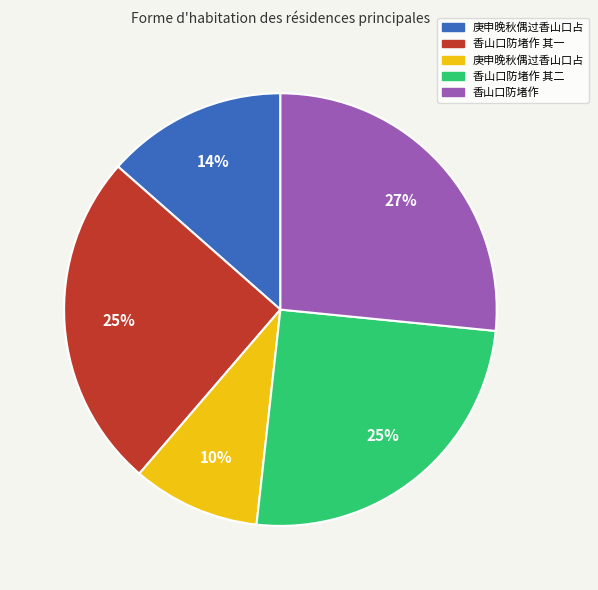

To the nearest percent, what is the average slice percentage?

20%